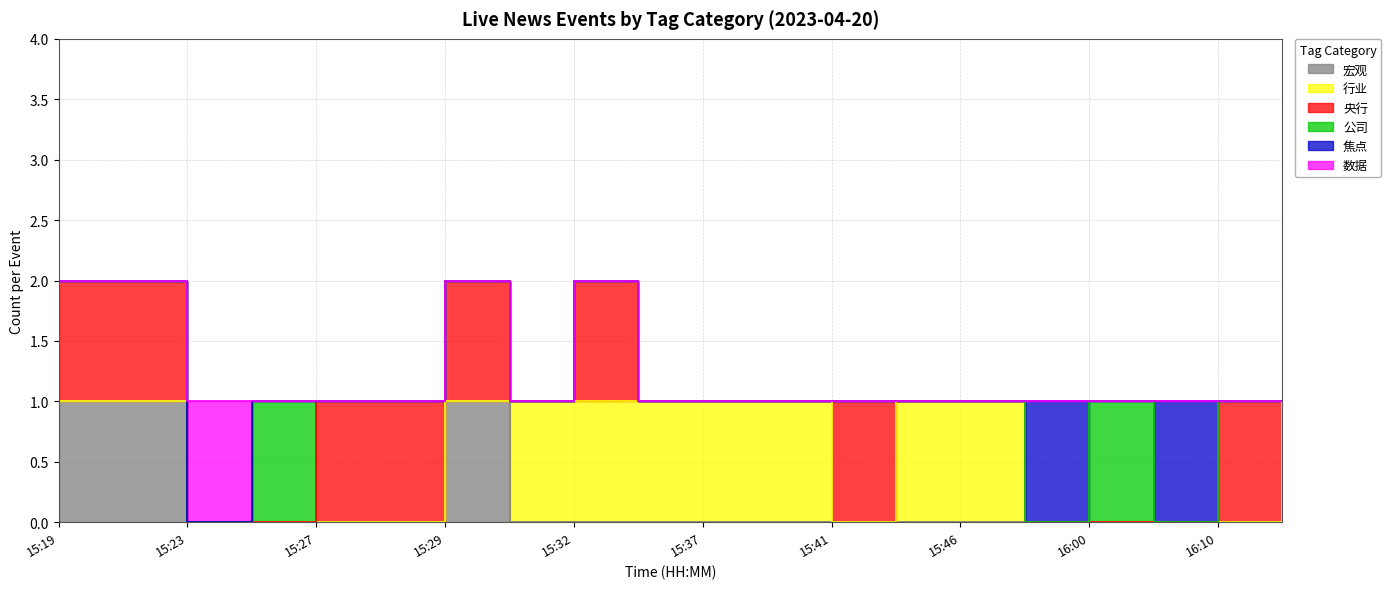

Where is 公司 nearest to the value 0?

15:19